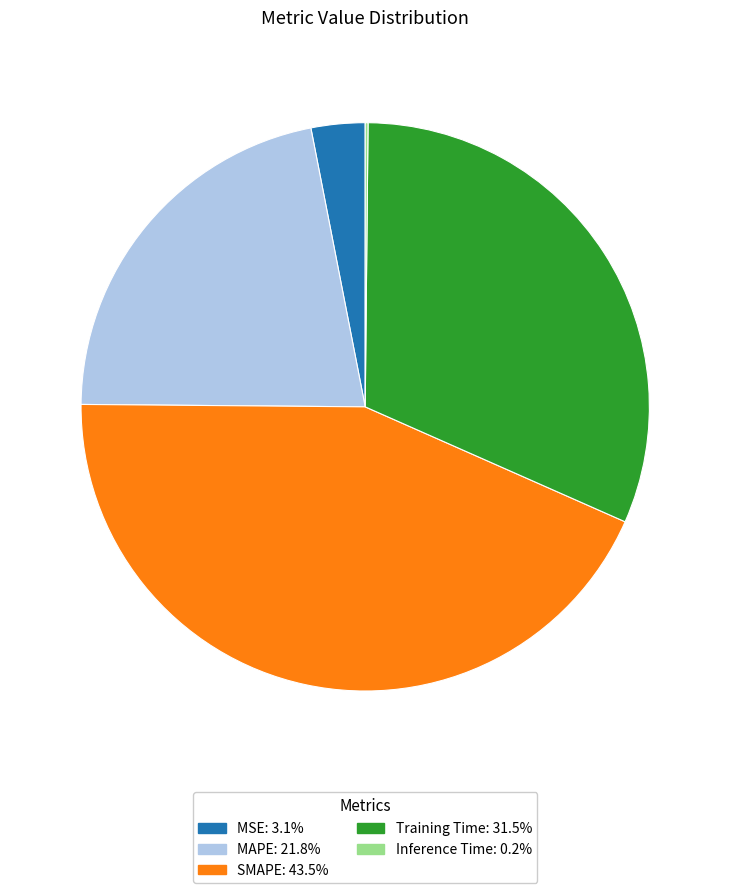

Does Training Time account for over 50% of the chart?

No